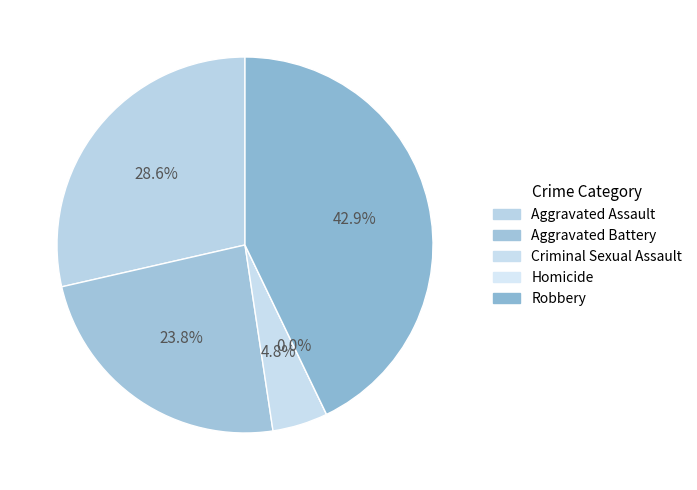

Which has a higher value, Aggravated Battery or Aggravated Assault?

Aggravated Assault